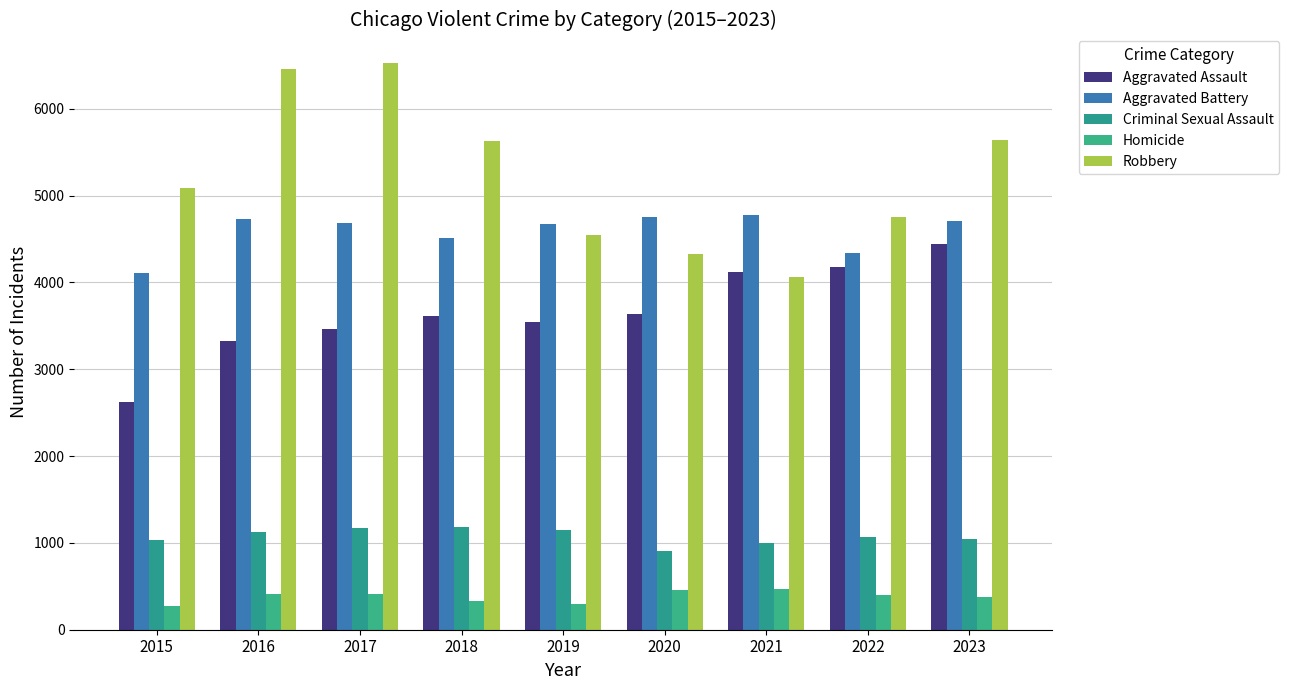

Which series has the largest range (max minus min)?

Robbery